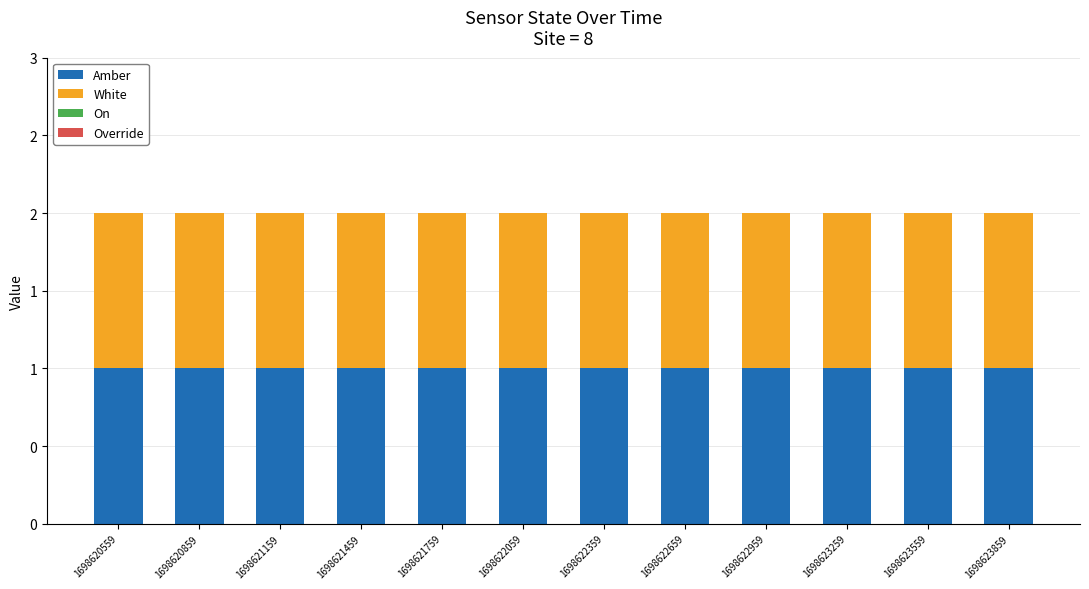

Which series changed the most between 1698621159 and 1698621459?

Amber